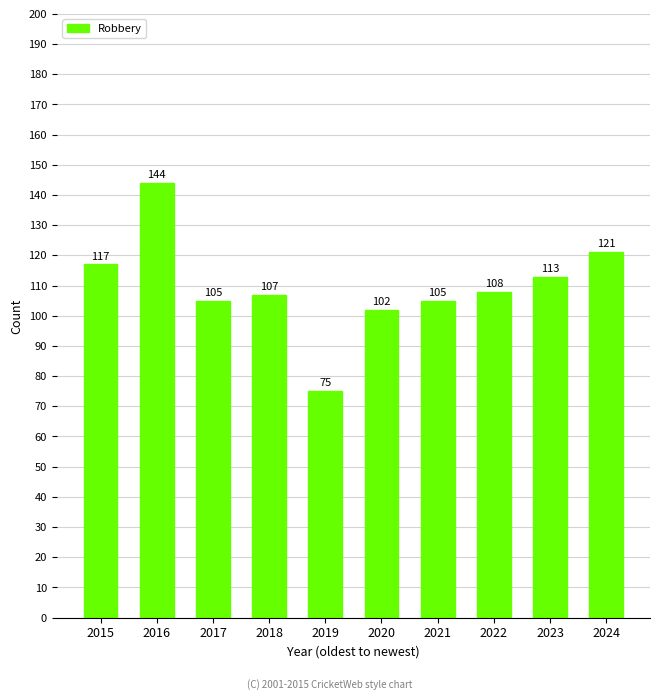

Read the value at 2015, to the nearest 10.

120